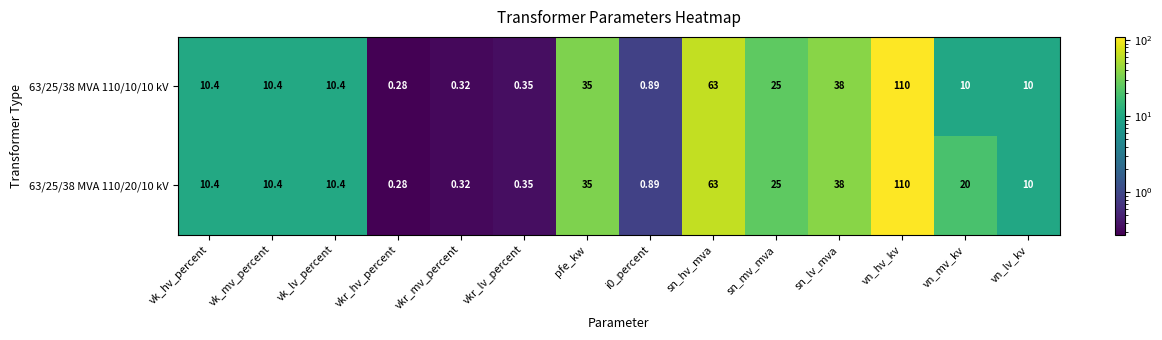

At which category is the sum across all series the highest?

vn_hv_kv